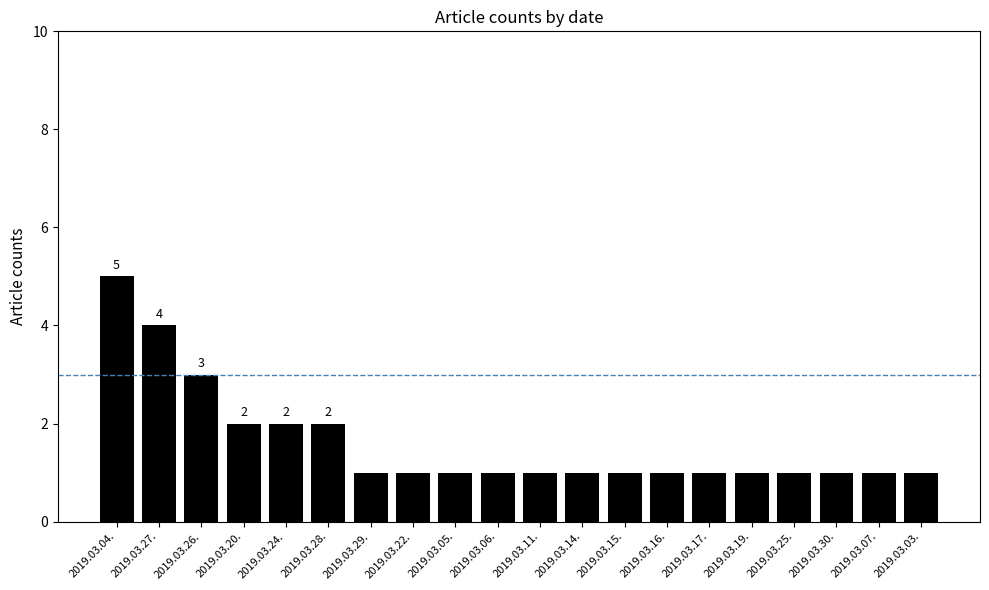

Which label corresponds to the largest value in the chart?

2019.03.04.